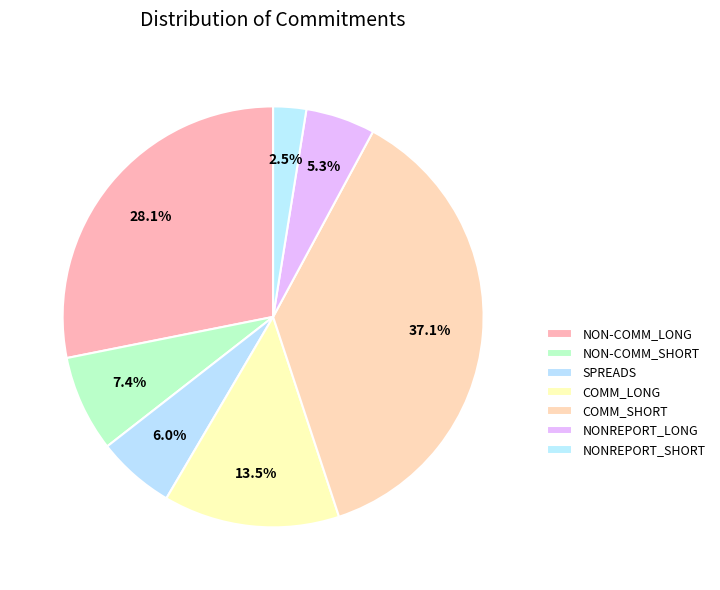

To the nearest percent, what portion does NONREPORT_LONG represent?

5%